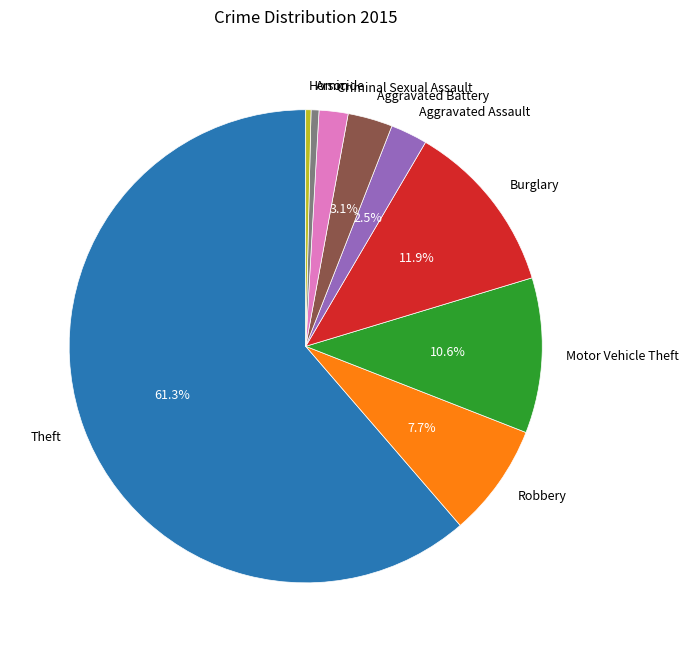

Between Homicide and Aggravated Assault, which is larger?

Aggravated Assault